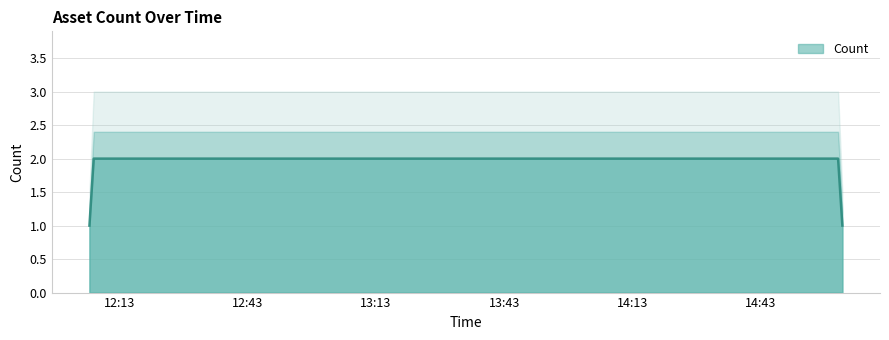

What is the maximum value shown in the chart?

2